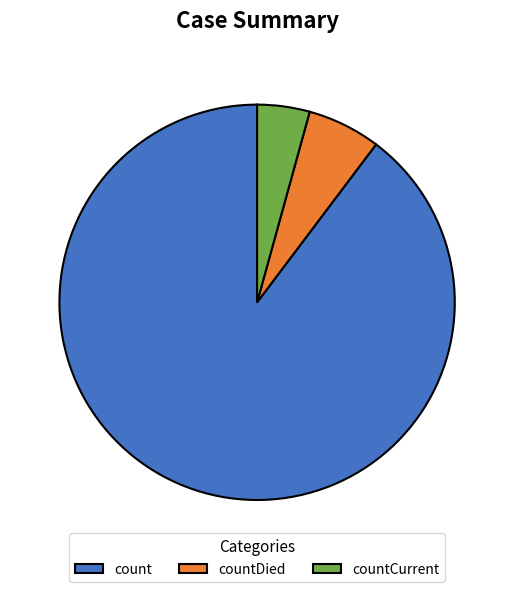

To the nearest percent, what is the combined percentage of countCurrent and count?

94%